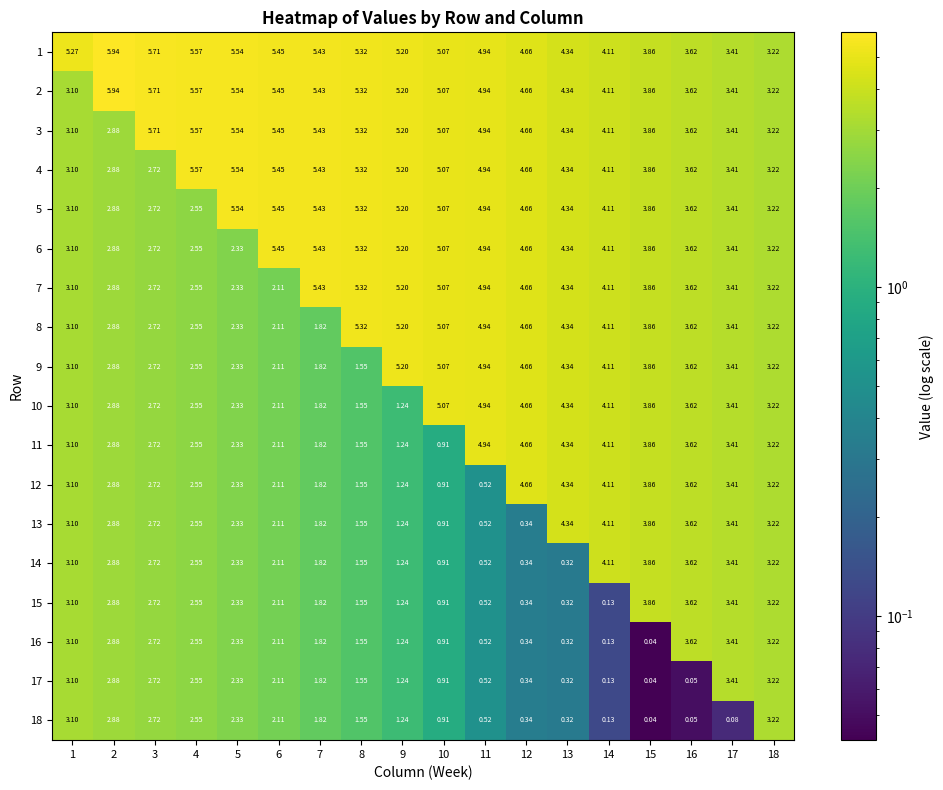

Is the value of 2 at 8 greater than the value of 17 at 4?

Yes